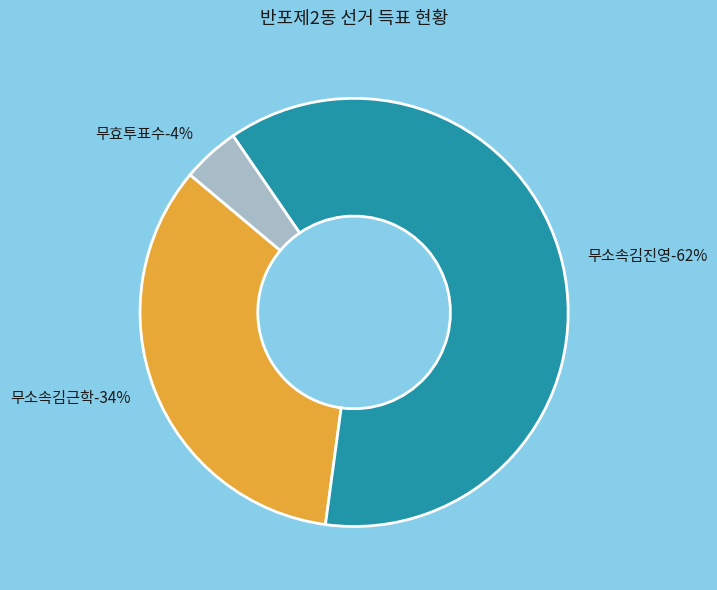

Is it true that 무소속김진영 is 62% of the pie?

True